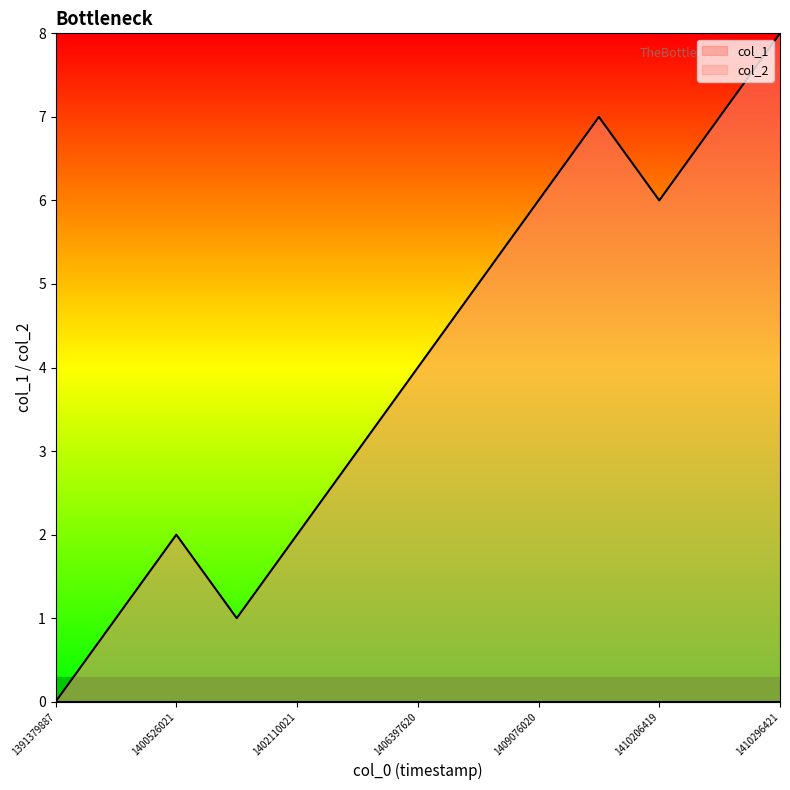

What is the difference between the values at 1410206419 and 1406732420?

1